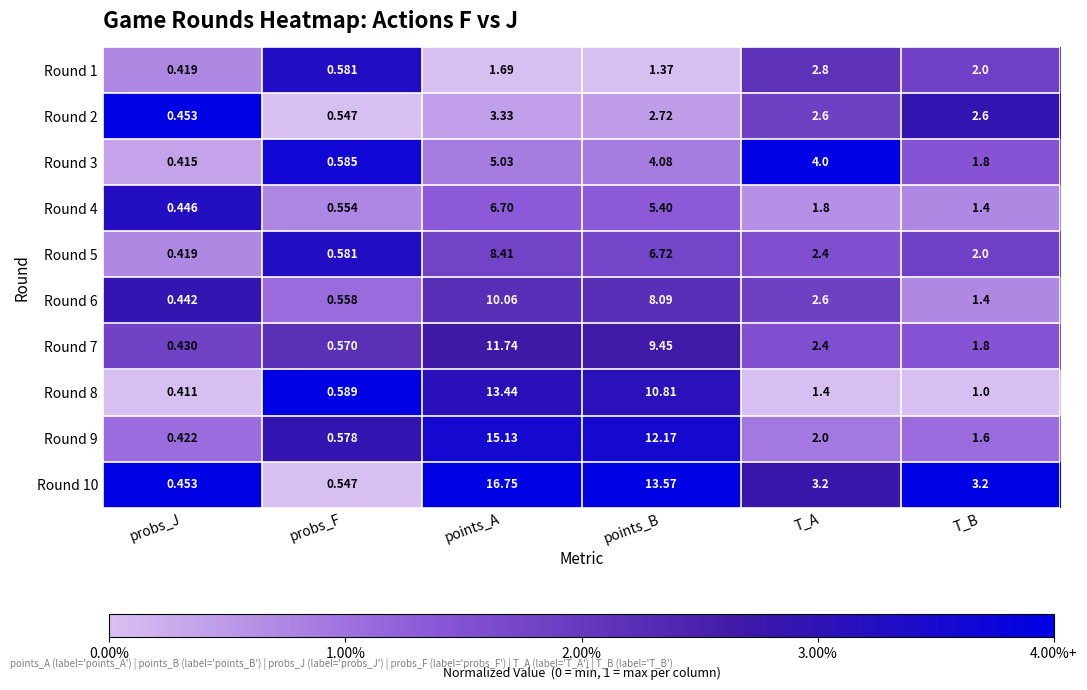

List the labels in order of Round 8 value, largest first.

points_A, points_B, T_A, T_B, probs_F, probs_J